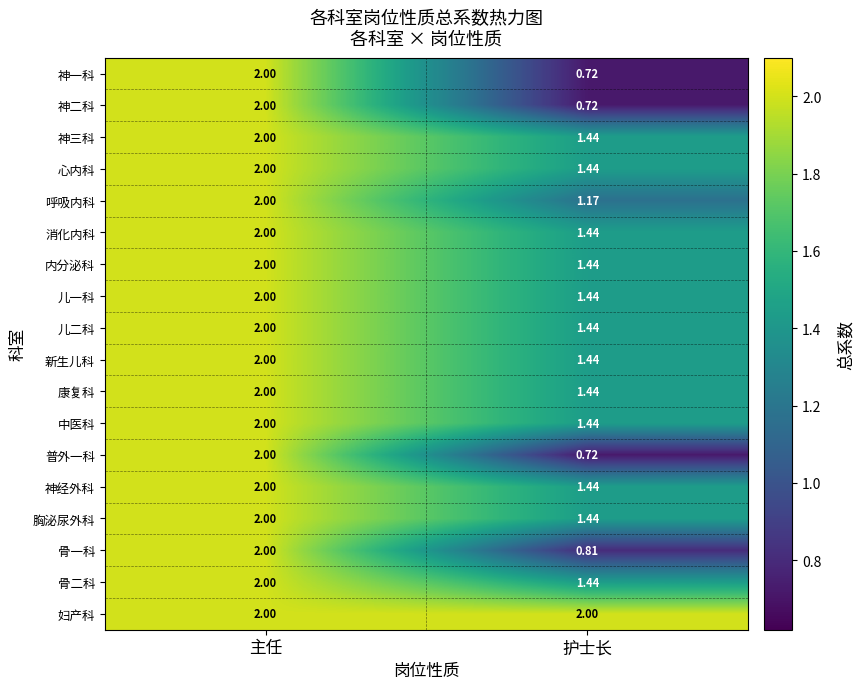

At which label does 儿一科 reach its minimum?

护士长